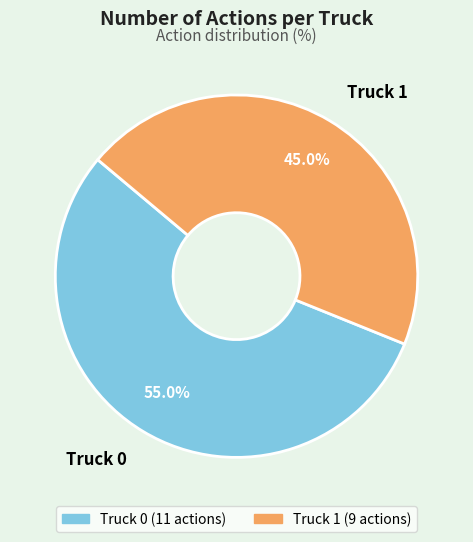

Approximately how many times larger is the value at Truck 0 compared to Truck 1?

1.2